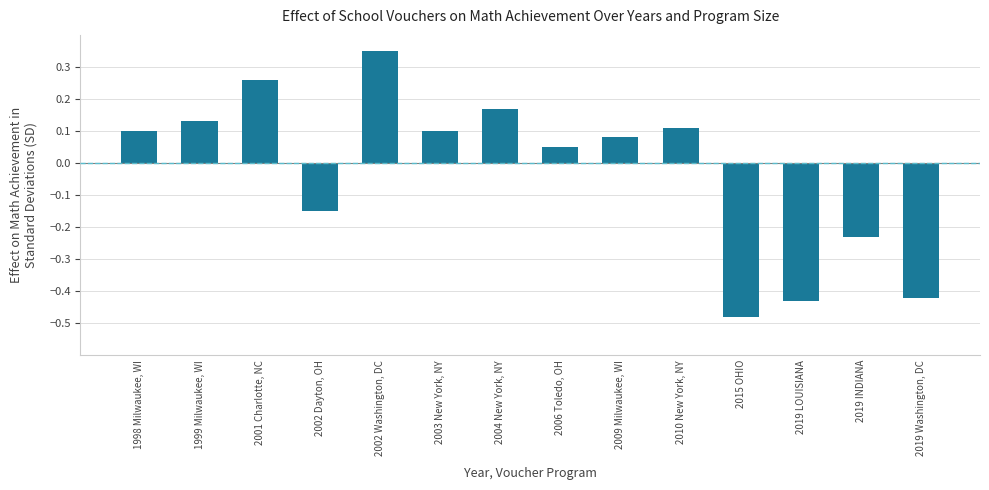

Where does the data first go above 0?

1998 Milwaukee, WI